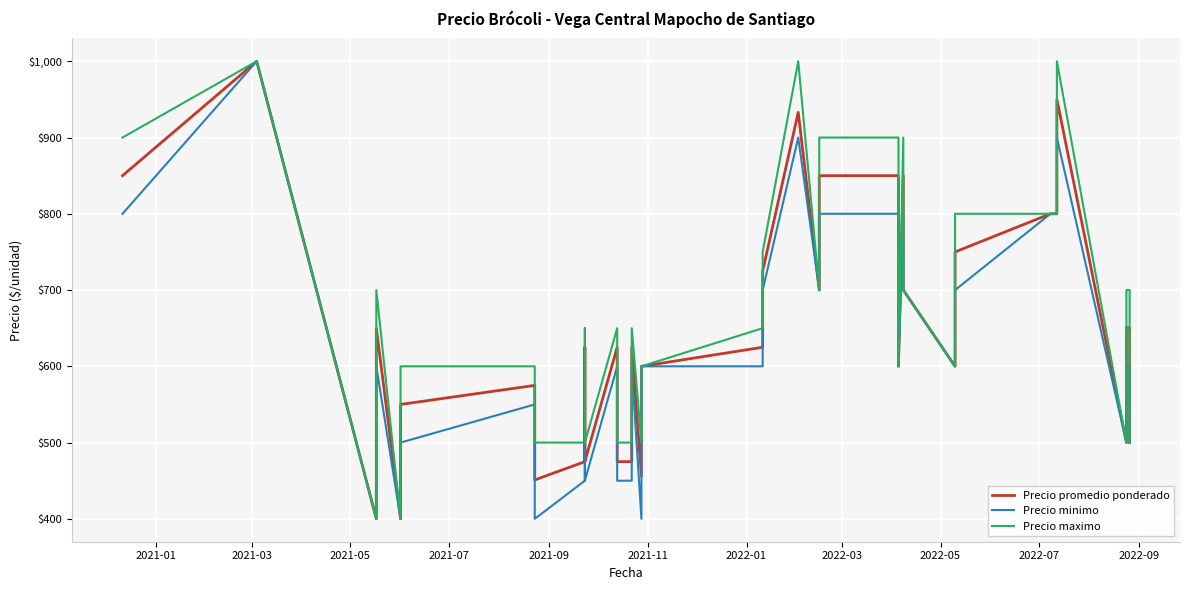

Is the value of Precio maximo at 2021-11 greater than the value of Precio minimo at 20?

No